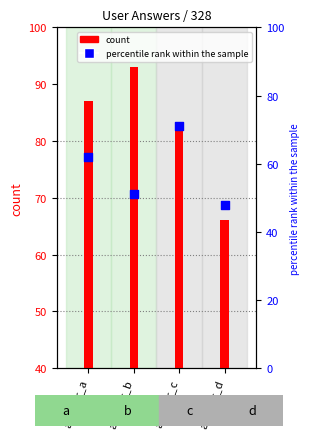

What is the change in value from answer_b to answer_d?

-3